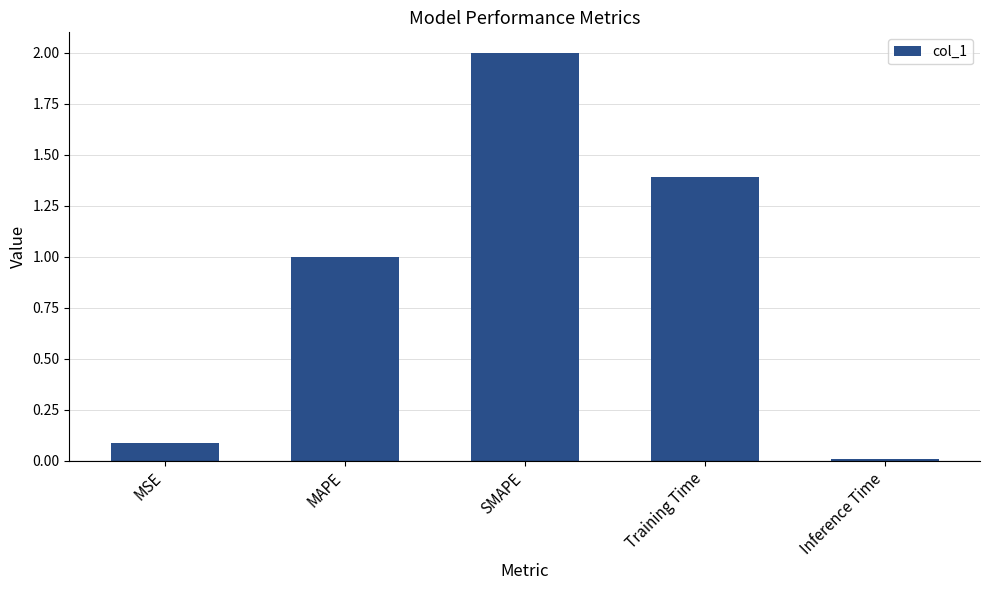

How many bars are there in total?

5